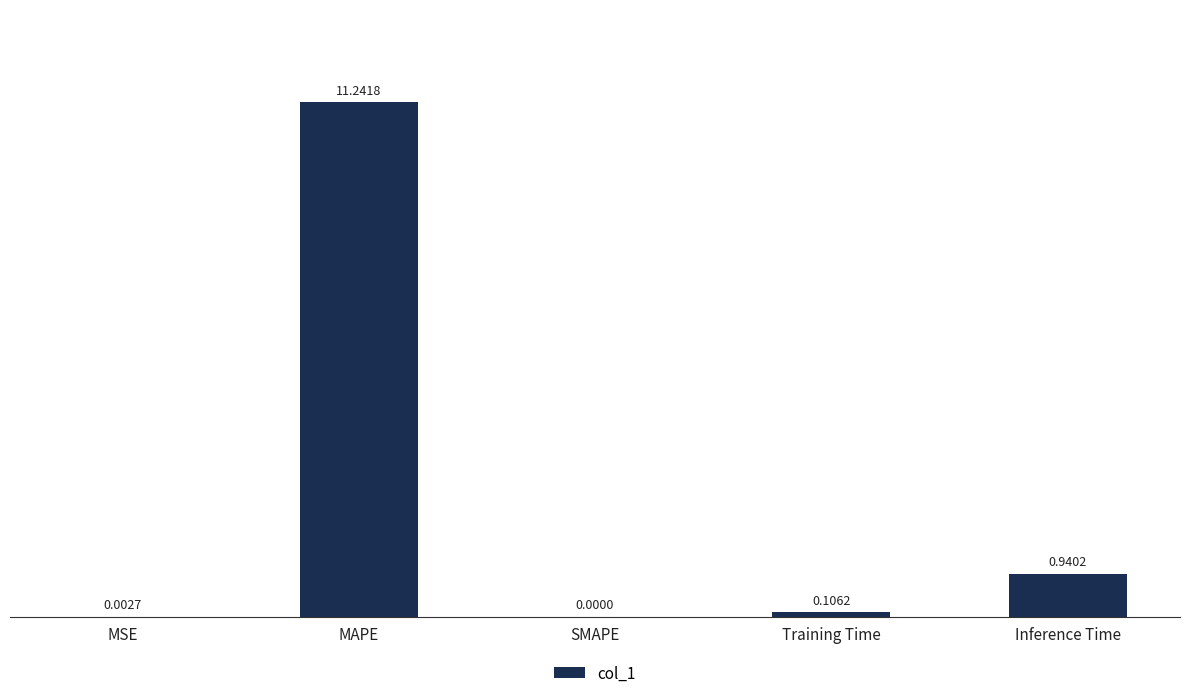

At which label is the value closest to 5?

Inference Time